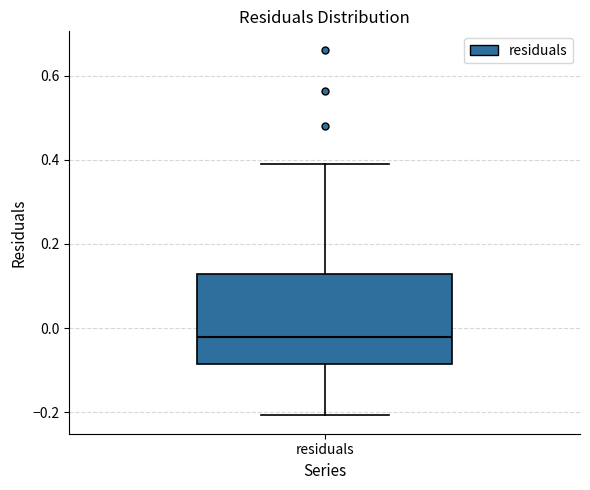

Transcribe this box plot: give where the median line is, the range the box spans, and where the two whiskers end, as read against the y-axis. The values are not printed on the chart, so give them approximately, as read against the axis.

median -0.02, box -0.08 to 0.12, whiskers -0.20 to 0.40